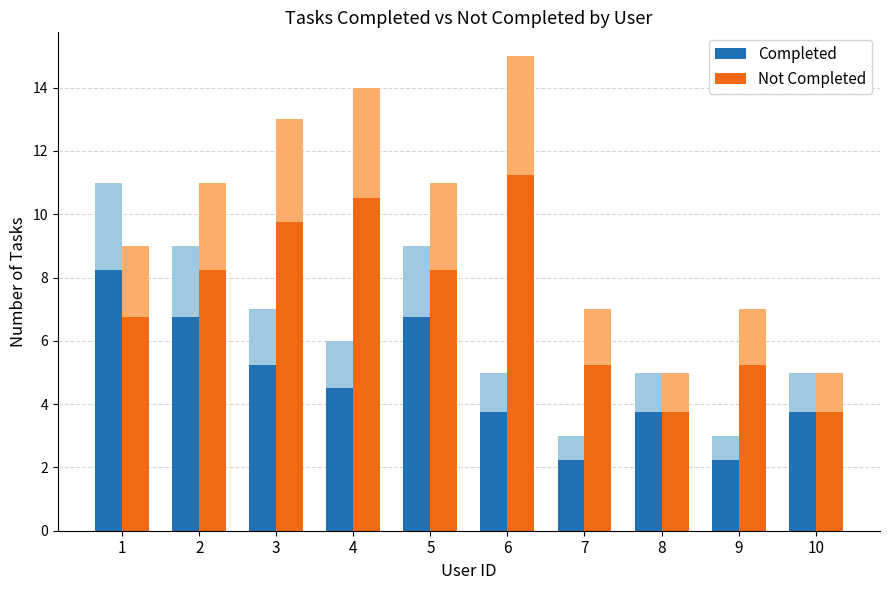

Is the value of Completed at 6 greater than the value of Not Completed at 1?

No